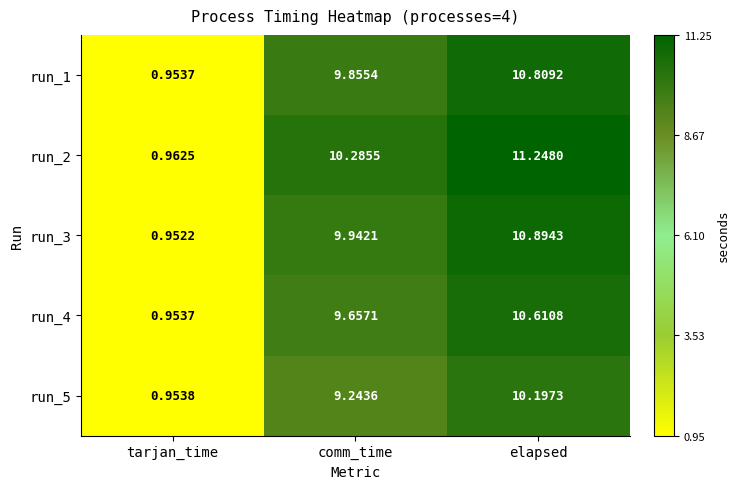

List the series in order of their peak value, highest first.

run_2, run_3, run_1, run_4, run_5